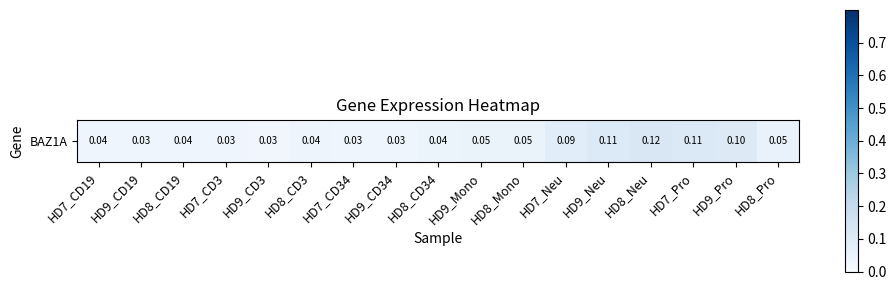

Reading left to right, transcribe all the data shown in this chart.

0.0	0.0	0.0	0.0	0.0	0.0	0.0	0.0	0.0	0.1	0.1	0.1	0.1	0.1	0.1	0.1	0.1